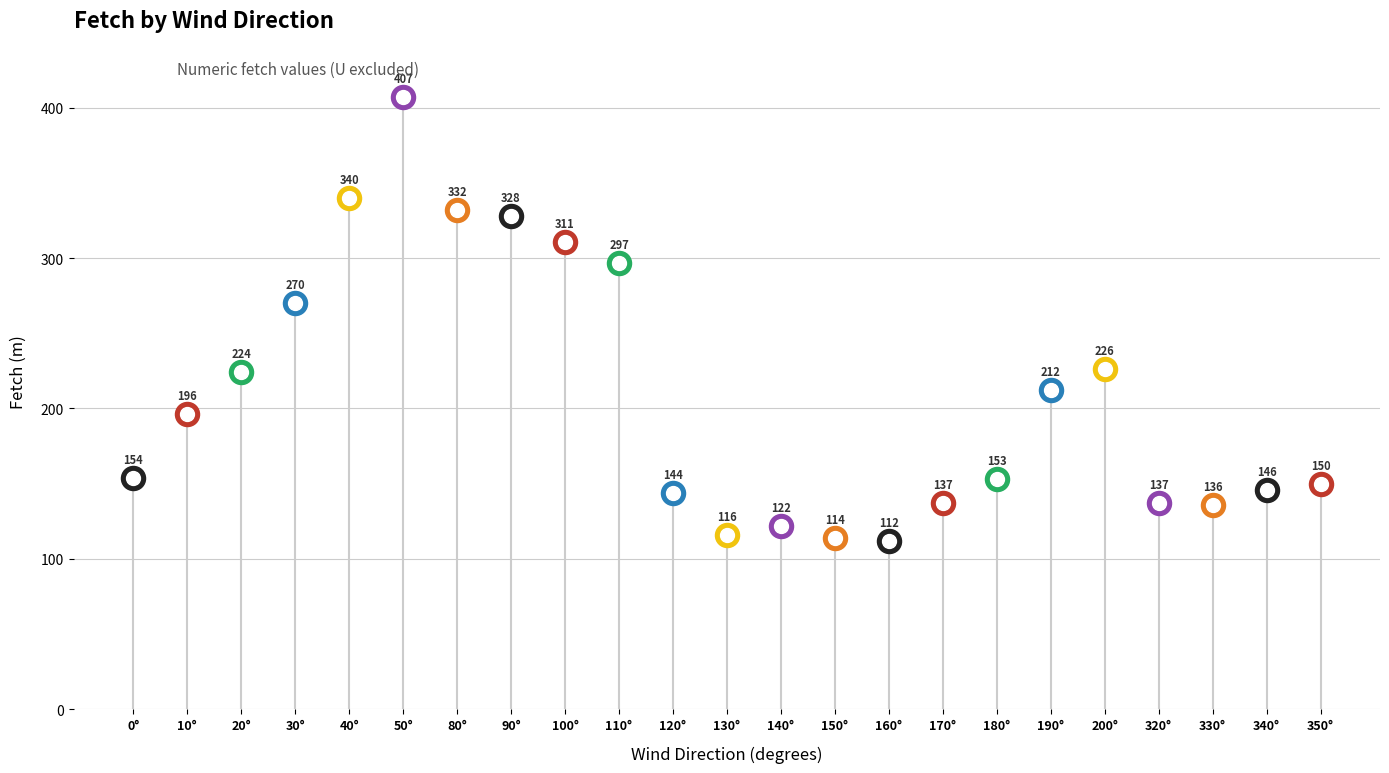

Which has a higher value, 40 or 80?

40